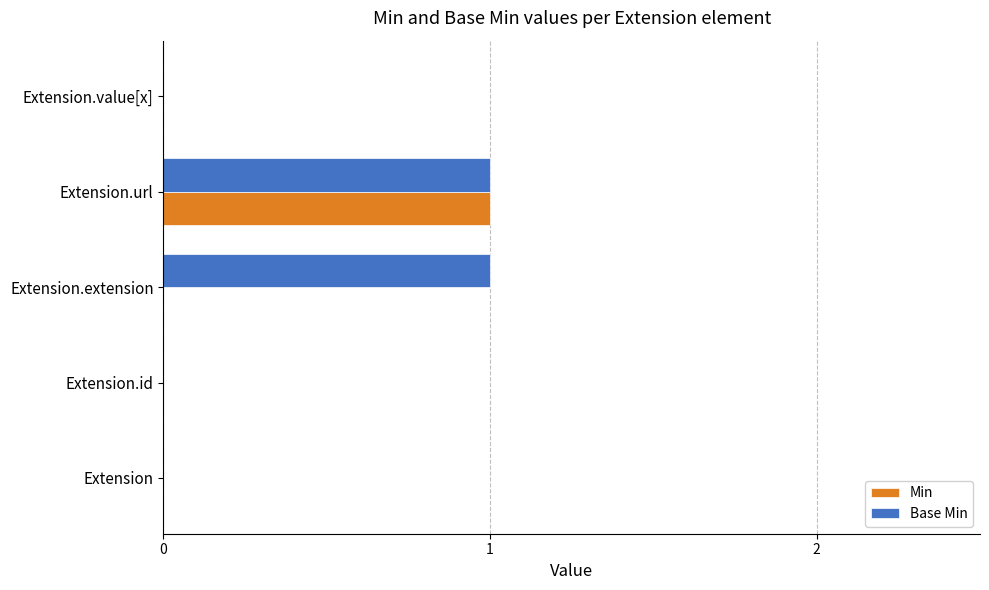

True or false: Min has a value of 1 at Extension.extension.

False